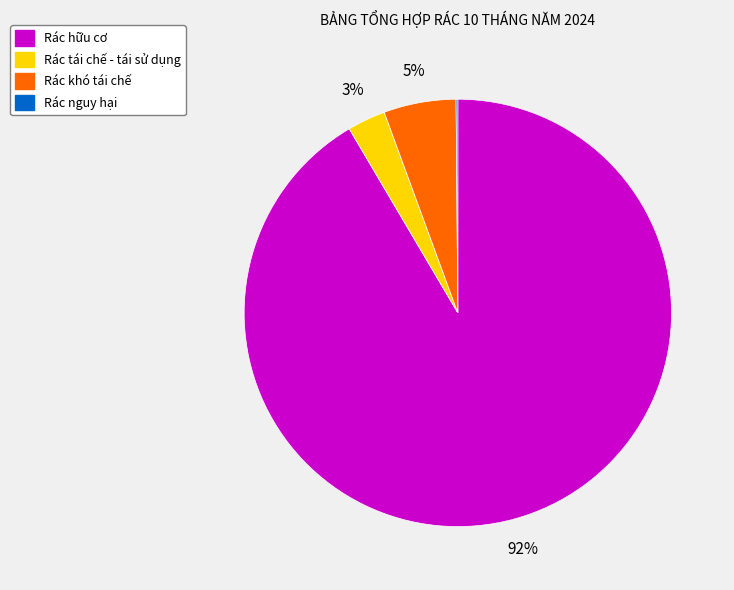

To the nearest percent, what is the average slice percentage?

25%